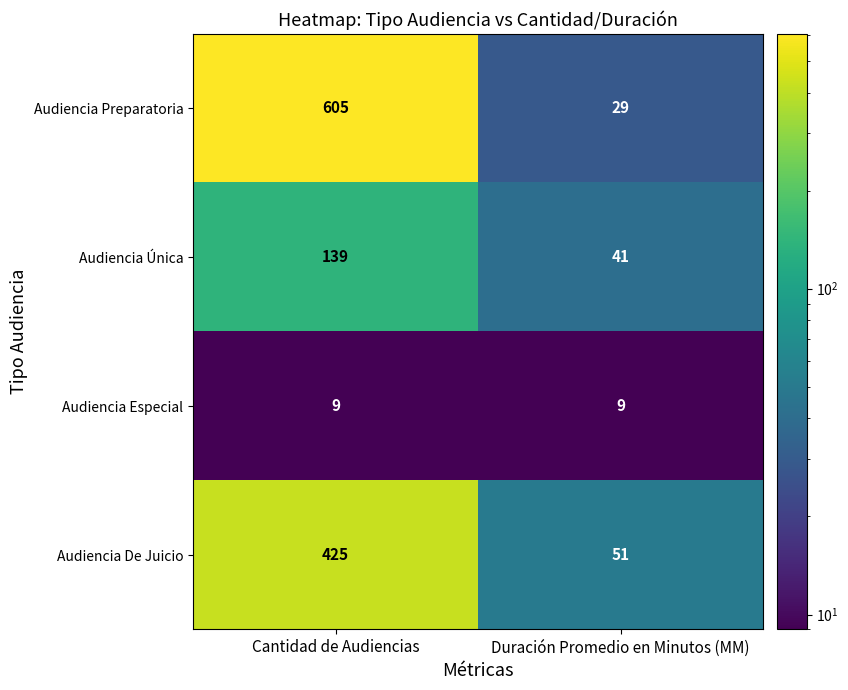

The value of Audiencia Preparatoria at Cantidad de Audiencias is 605. True or false?

True